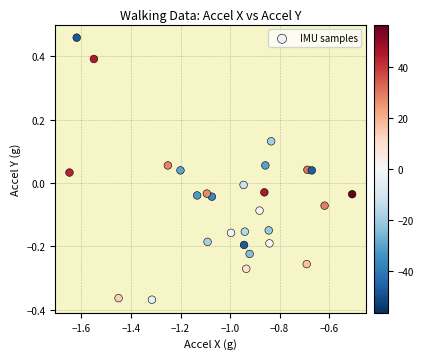

What is the range of Y values (max minus min)?

0.8